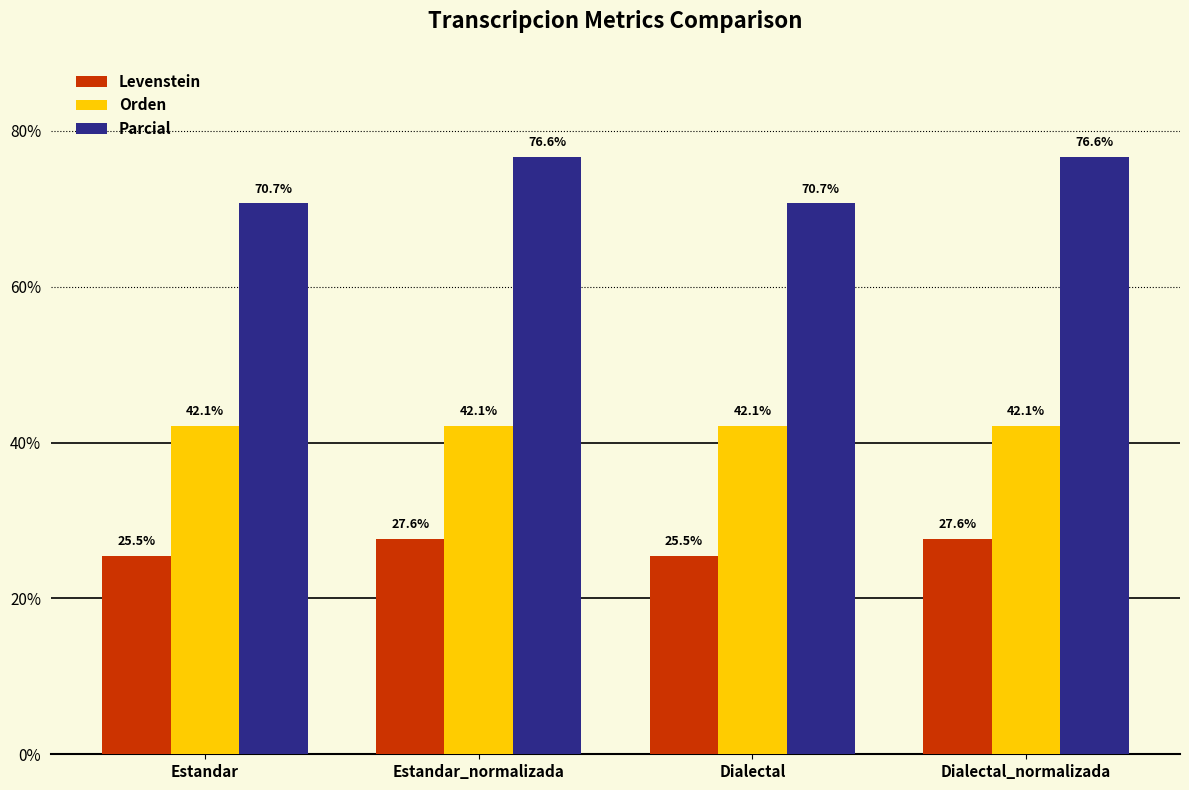

Are the bars horizontal?

No